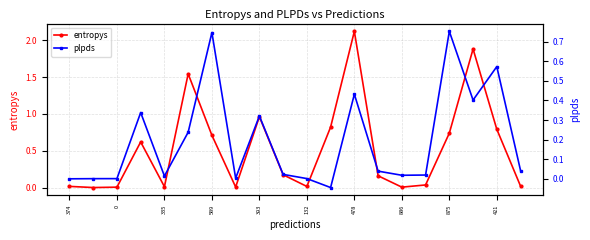

What is the maximum value for entropys?

2.1